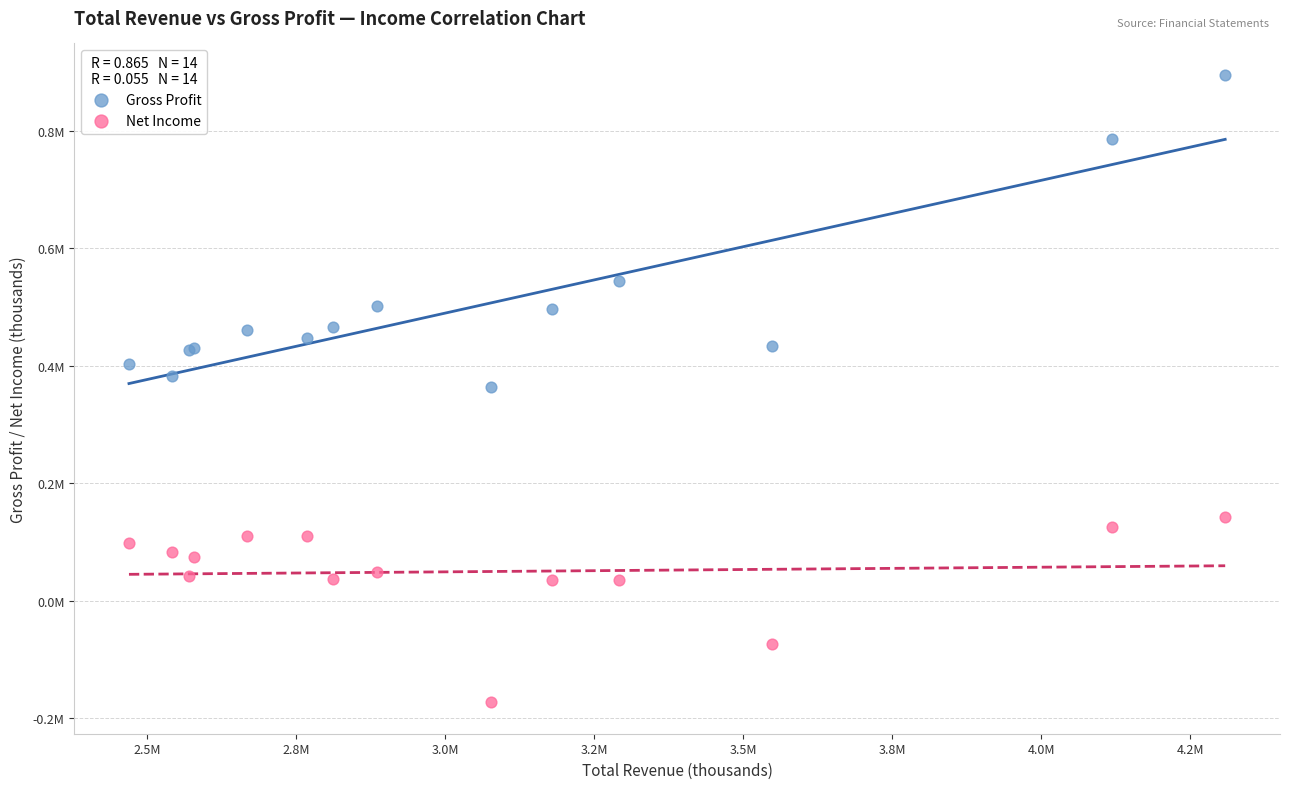

What are all the series names shown in the legend?

Gross Profit, Net Income